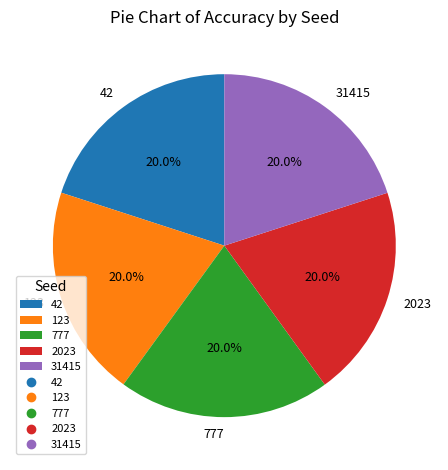

How many segments does this pie chart have?

5